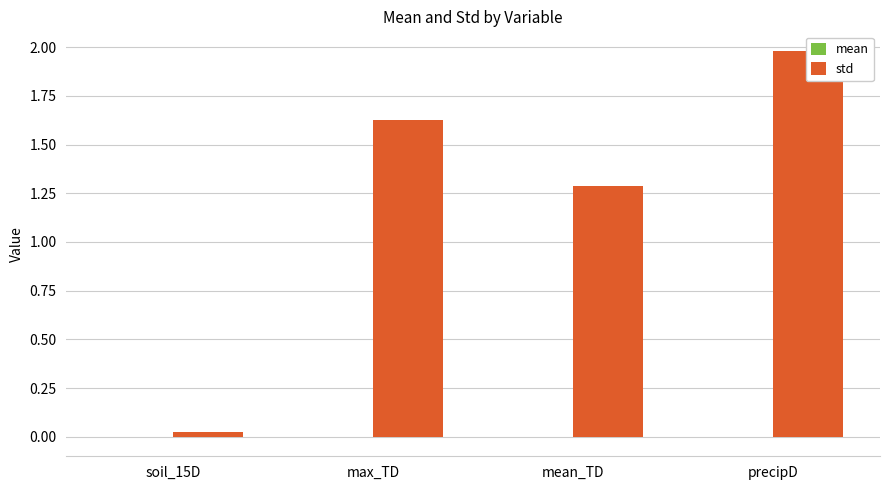

List the series in order of their overall mean, highest first.

std, mean